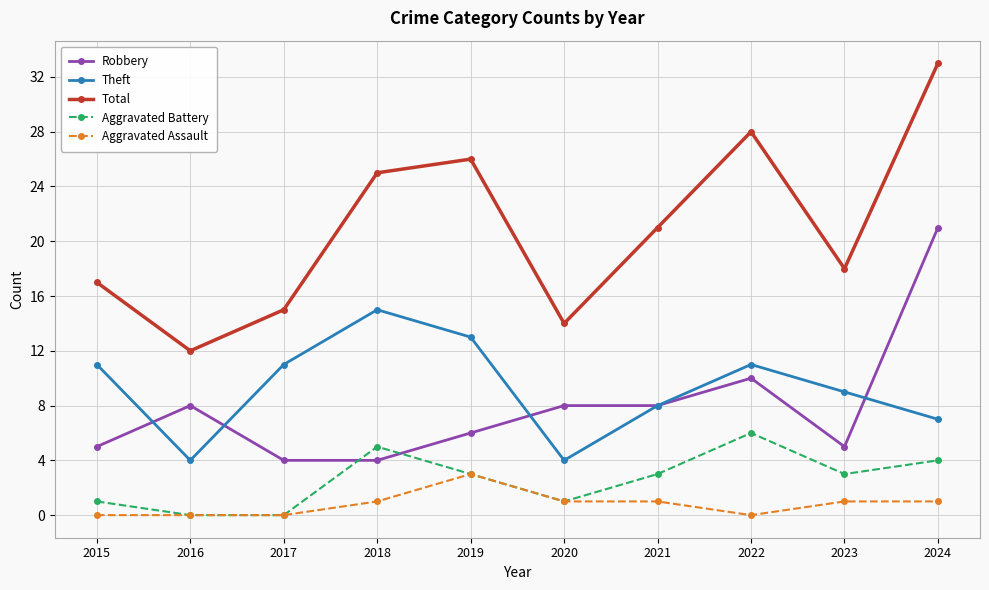

What is the value of the Aggravated Assault point at the 9th from the left?

1